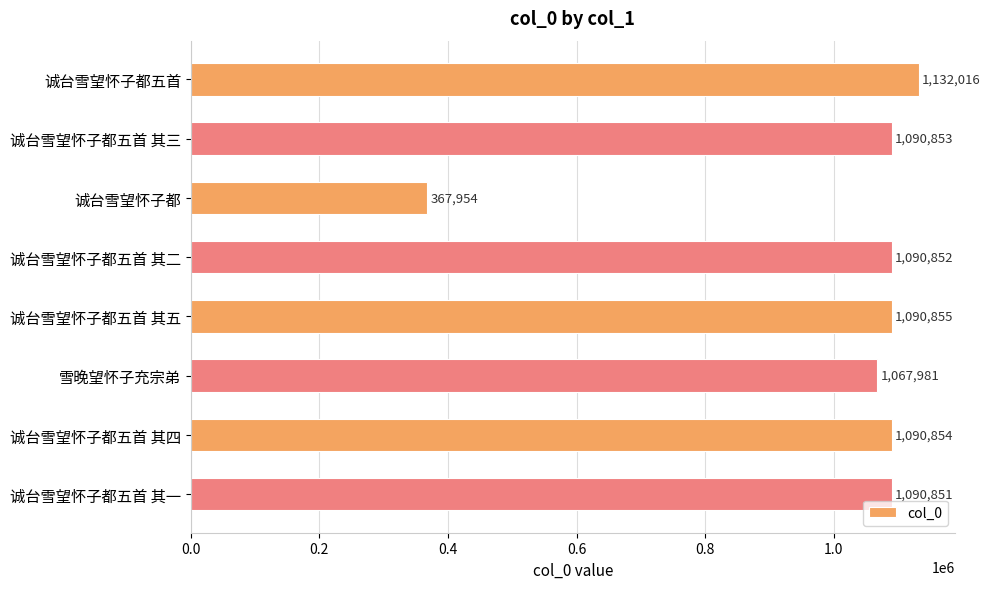

What is the value of the 3rd bar from the top?

367954